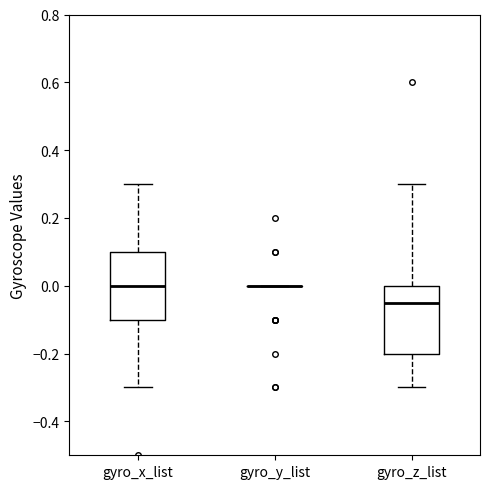

Reading left to right, read every box against the y-axis: the position of its median line, the range the box covers, and the ends of its whiskers. The values are not printed on the chart, so give them approximately, as read against the axis.

gyro_x_list: median 0.00, box -0.10 to 0.10, whiskers -0.30 to 0.30
gyro_y_list: box collapsed to a line at 0.00, whiskers 0.00 to 0.00
gyro_z_list: median -0.04, box -0.20 to 0.00, whiskers -0.30 to 0.30